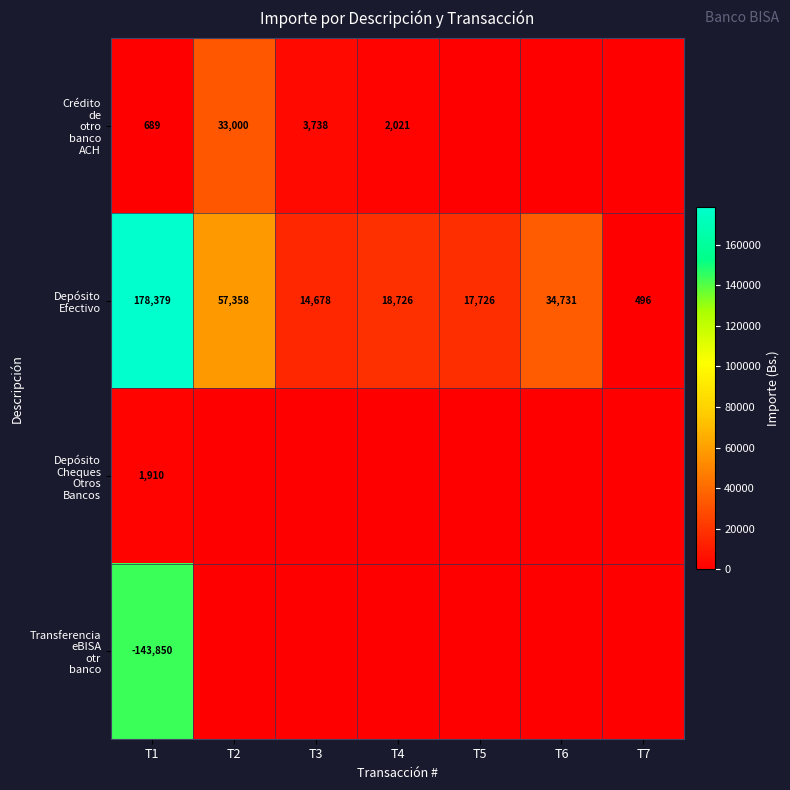

The Depósito Efectivo series shows 496.0 at T7. True or false?

True